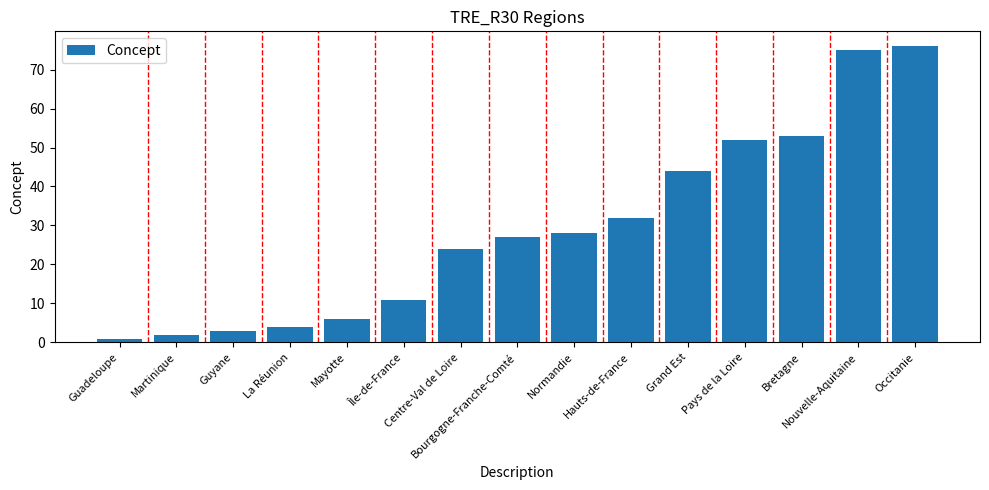

List the labels in order of value, largest first.

Occitanie, Nouvelle-Aquitaine, Bretagne, Pays de la Loire, Grand Est, Hauts-de-France, Normandie, Bourgogne-Franche-Comté, Centre-Val de Loire, Île-de-France, Mayotte, La Réunion, Guyane, Martinique, Guadeloupe